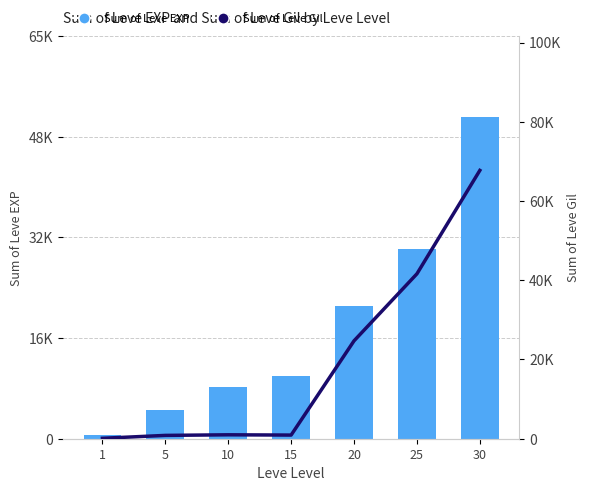

Reading left to right, transcribe all the data shown in this chart.

Sum of Leve EXP: 630	4660	8430	10100	21600	30820	52220
Sum of Leve Gil: 112	840	990	920	24710	41630	67730